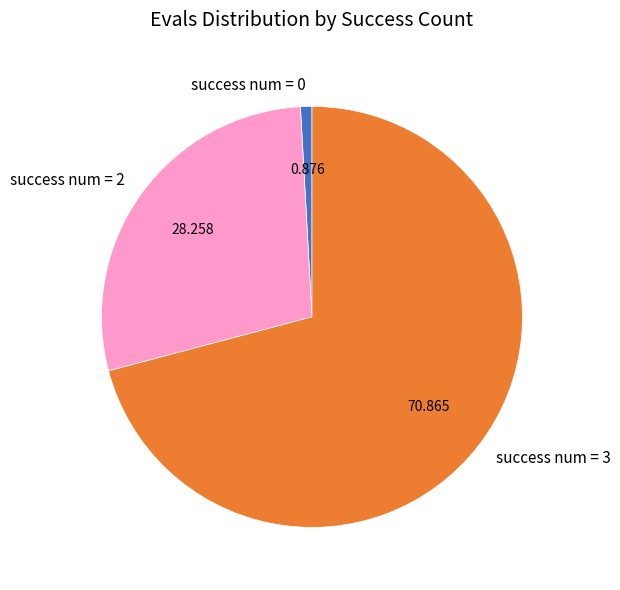

Is success num = 0 the majority of the pie?

No